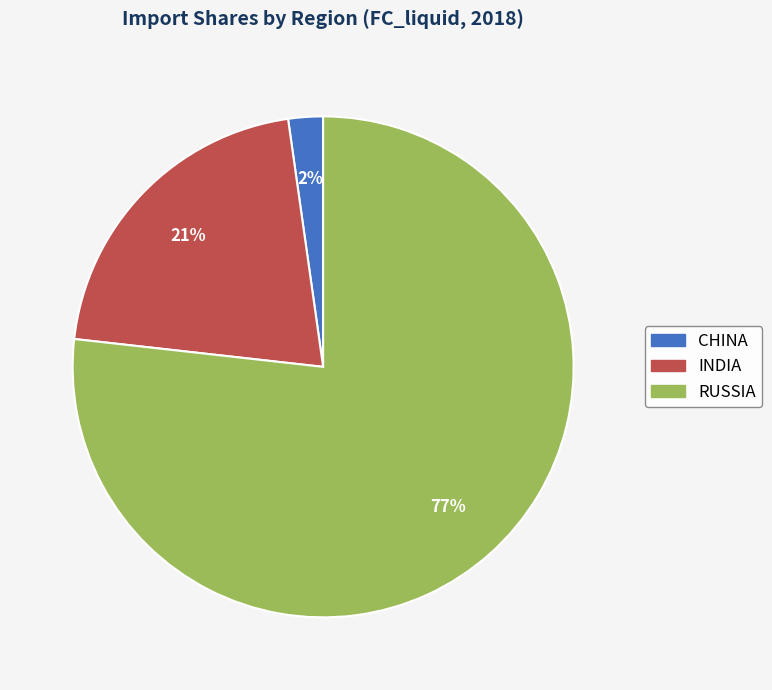

Which category has the biggest portion of the pie?

RUSSIA